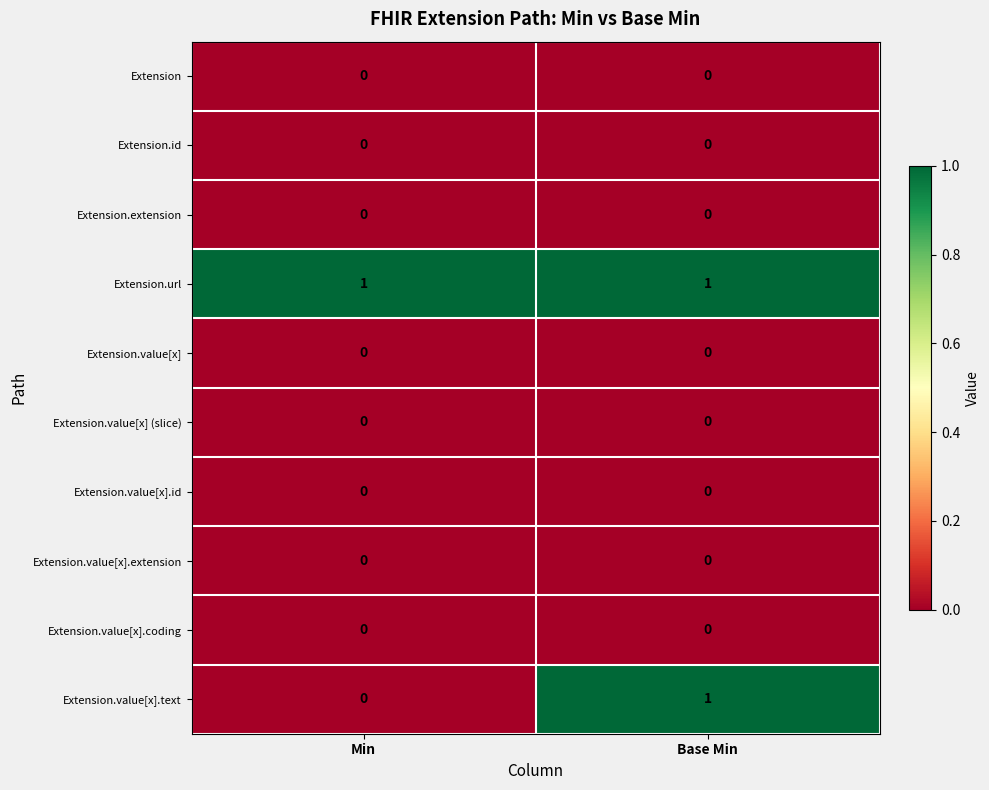

True or false: Extension.value[x].text has a value of 1 at Base Min.

True